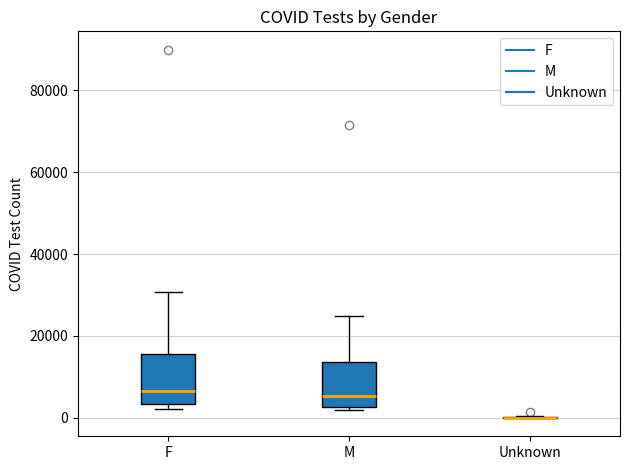

Reading left to right, transcribe this box plot: for each box, give where its median line is, the range the box spans, and where its two whiskers end, as read against the y-axis. The values are not printed on the chart, so give them approximately, as read against the axis.

F: median 6000, box 4000 to 16000, whiskers 2000 to 30000
M: median 6000, box 2000 to 14000, whiskers 2000 (just below the box's lower edge) to 24000
Unknown: box collapsed to a line at 0, whiskers 0 to 0